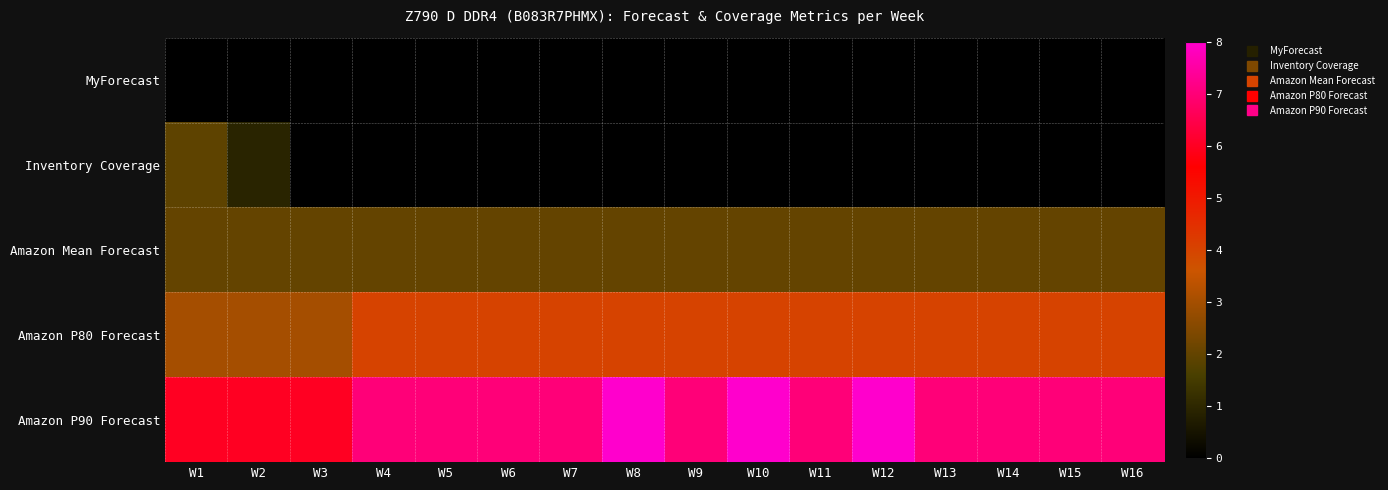

Reading left to right, extract all data points from this chart.

MyForecast: W1=0.0	W2=0.0	W3=0.0	W4=0.0	W5=0.0	W6=0.0	W7=0.0	W8=0.0	W9=0.0	W10=0.0	W11=0.0	W12=0.0	W13=0.0	W14=0.0	W15=0.0	W16=0.0
Inventory Coverage: W1=1.9	W2=0.9	W3=0.0	W4=0.0	W5=0.0	W6=0.0	W7=0.0	W8=0.0	W9=0.0	W10=0.0	W11=0.0	W12=0.0	W13=0.0	W14=0.0	W15=0.0	W16=0.0
Amazon Mean Forecast: W1=2.0	W2=2.0	W3=2.0	W4=2.0	W5=2.0	W6=2.0	W7=2.0	W8=2.0	W9=2.0	W10=2.0	W11=2.0	W12=2.0	W13=2.0	W14=2.0	W15=2.0	W16=2.0
Amazon P80 Forecast: W1=3.0	W2=3.0	W3=3.0	W4=4.0	W5=4.0	W6=4.0	W7=4.0	W8=4.0	W9=4.0	W10=4.0	W11=4.0	W12=4.0	W13=4.0	W14=4.0	W15=4.0	W16=4.0
Amazon P90 Forecast: W1=6.0	W2=6.0	W3=6.0	W4=7.0	W5=7.0	W6=7.0	W7=7.0	W8=8.0	W9=7.0	W10=8.0	W11=7.0	W12=8.0	W13=7.0	W14=7.0	W15=7.0	W16=7.0